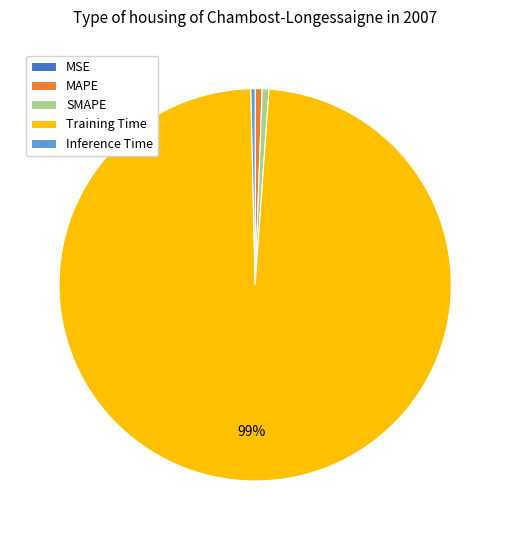

To the nearest percent, what percentage of the pie is MAPE?

1%